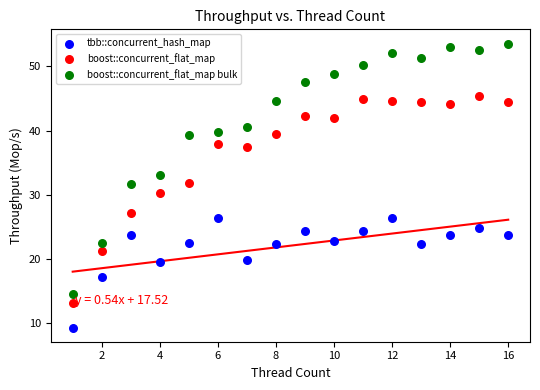

Across all data points, what is the range of X values (max minus min)?

15.0